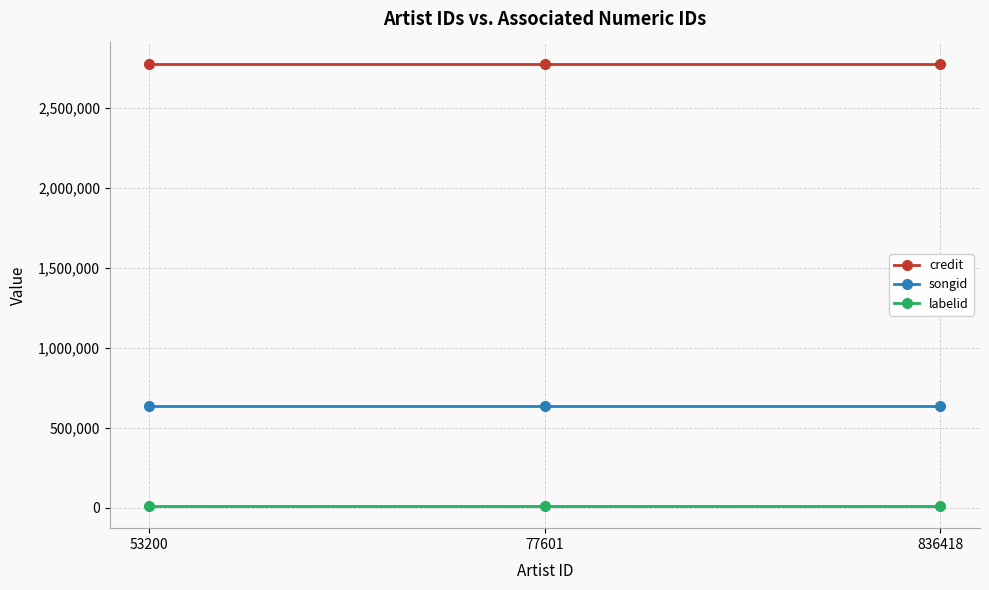

The songid series shows 634350 at 836418. True or false?

True